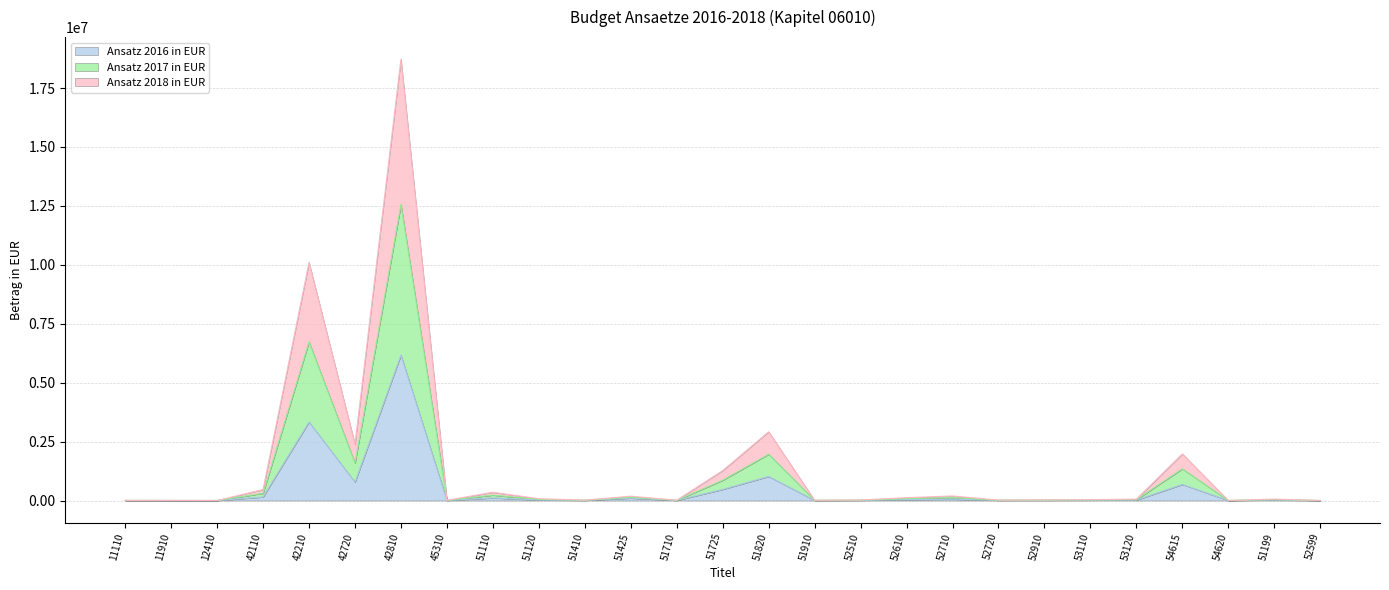

Which series has the largest range (max minus min)?

Ansatz 2017 in EUR